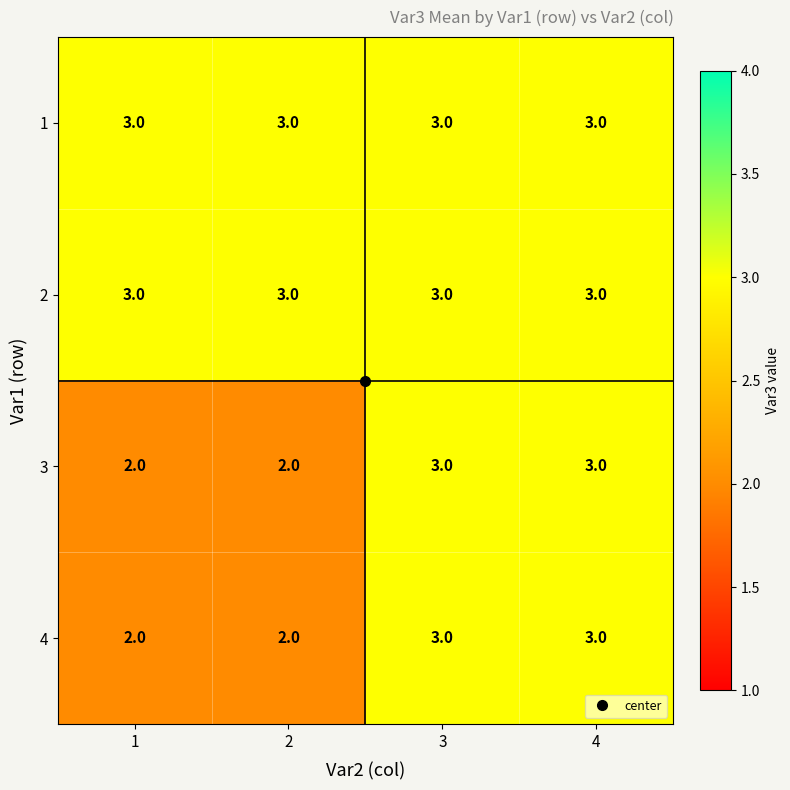

What is the total value across all series at 3?

12